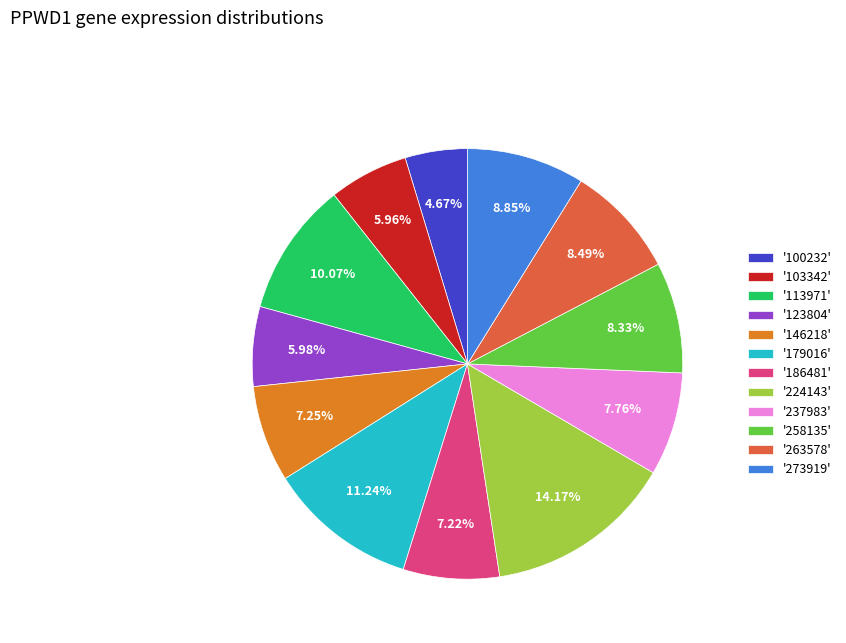

How many slices are in this pie chart?

12